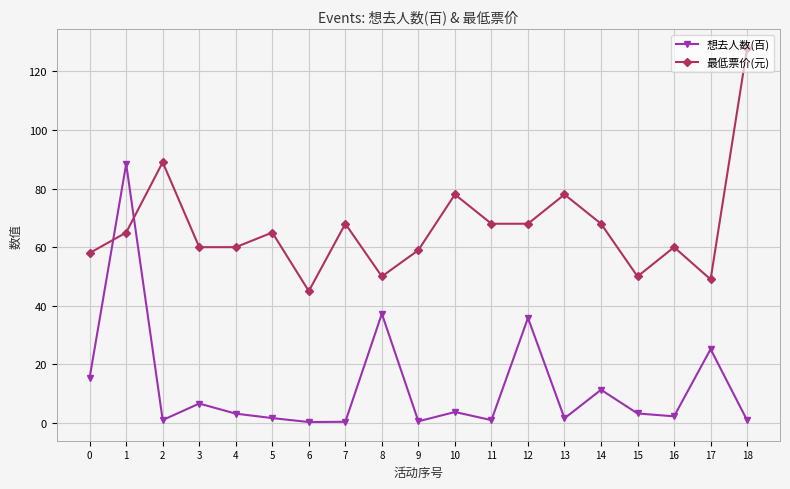

Between which two adjacent categories do 想去人数(百) and 最低票价(元) first intersect?

0 and 1